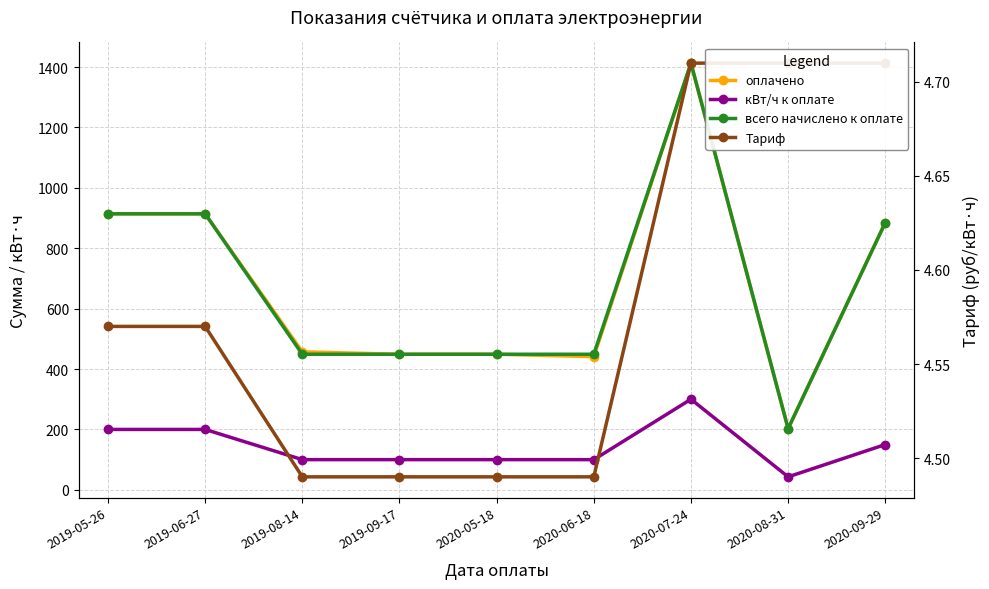

Where is the first local maximum for кВт/ч к оплате?

2020-07-24